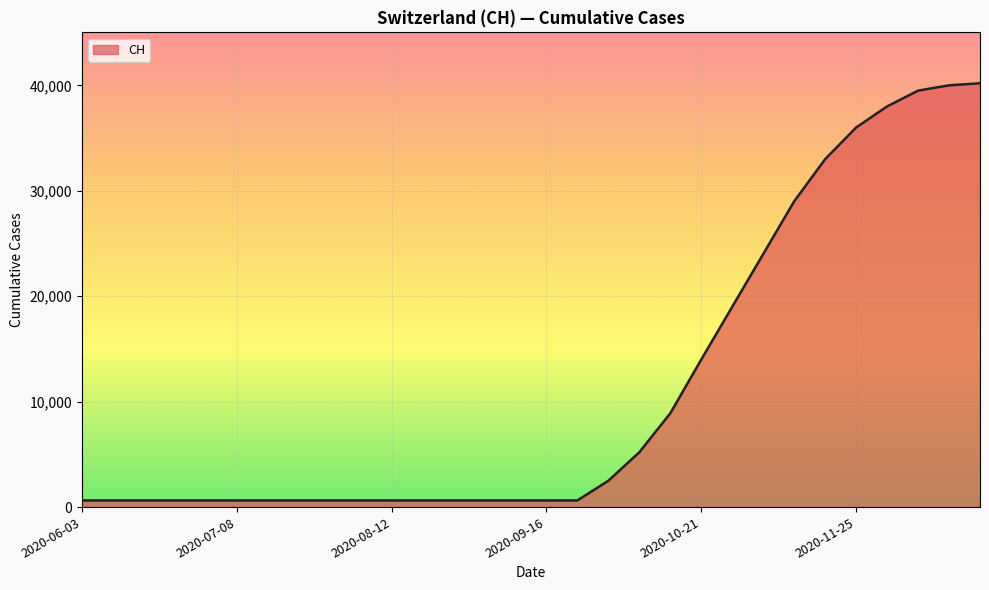

What is the difference between the maximum and minimum values?

39569